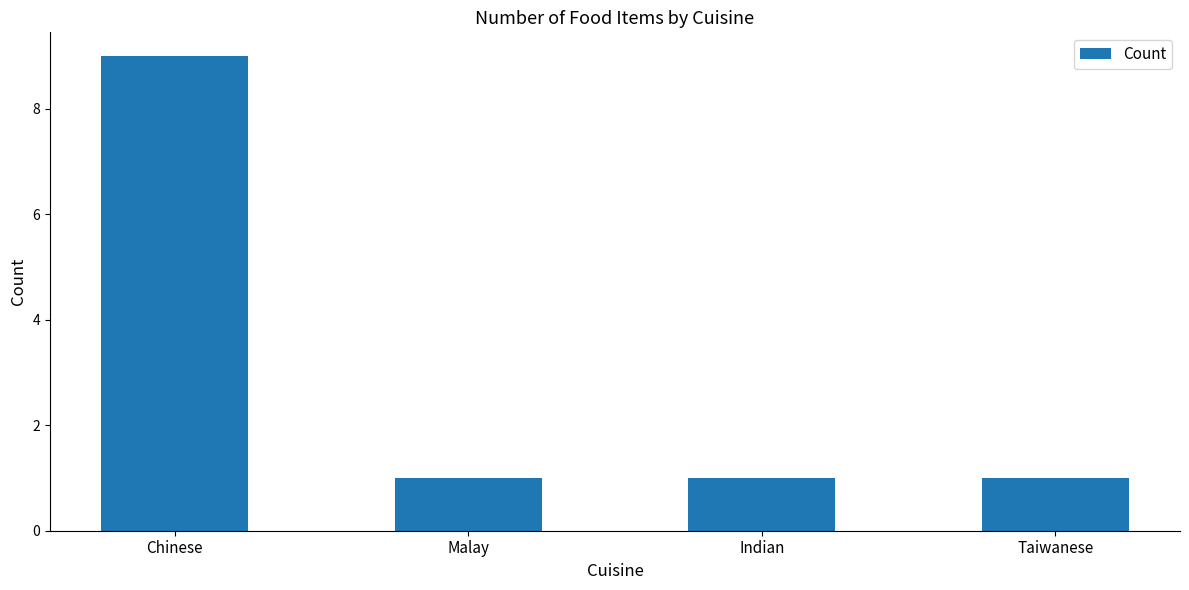

Is it true that the value at Chinese is 3?

False